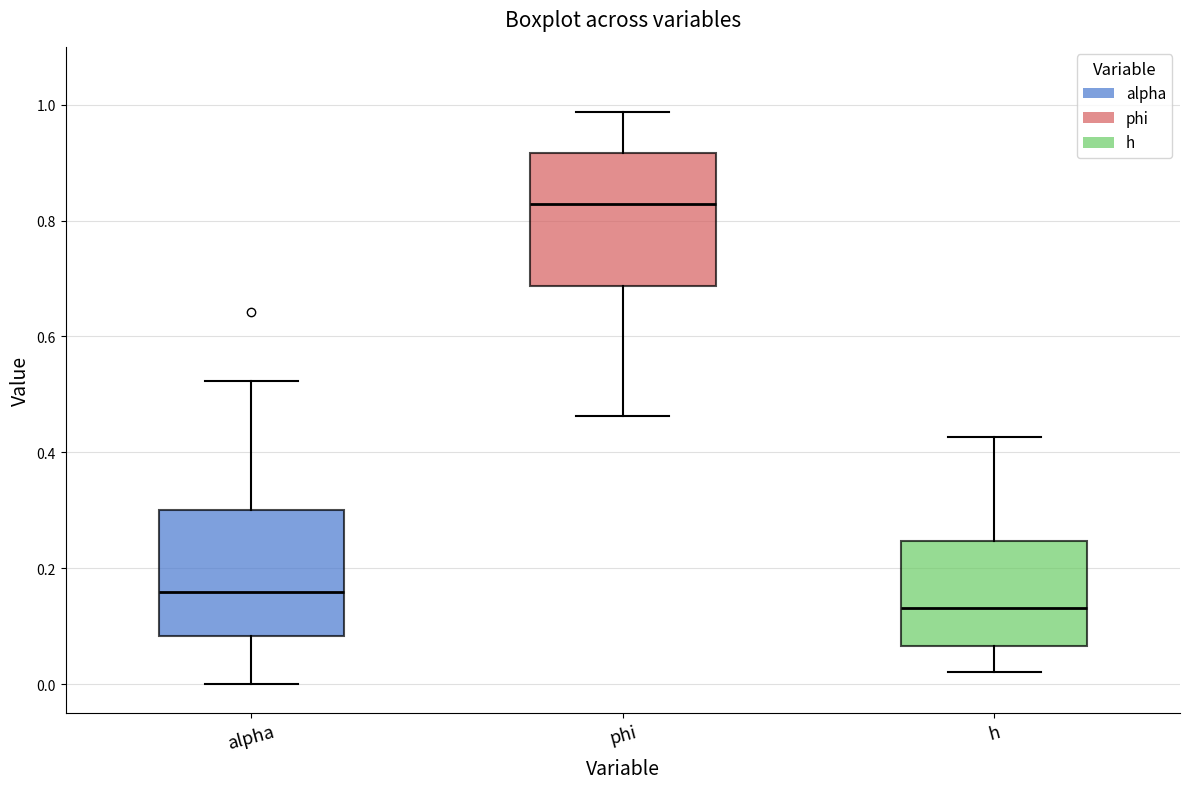

Reading left to right, read every box against the y-axis: the position of its median line, the range the box covers, and the ends of its whiskers. The values are not printed on the chart, so give them approximately, as read against the axis.

alpha: median 0.16, box 0.08 to 0.30, whiskers 0.00 to 0.52
phi: median 0.82, box 0.68 to 0.92, whiskers 0.46 to 0.98
h: median 0.14, box 0.06 to 0.24, whiskers 0.02 to 0.42